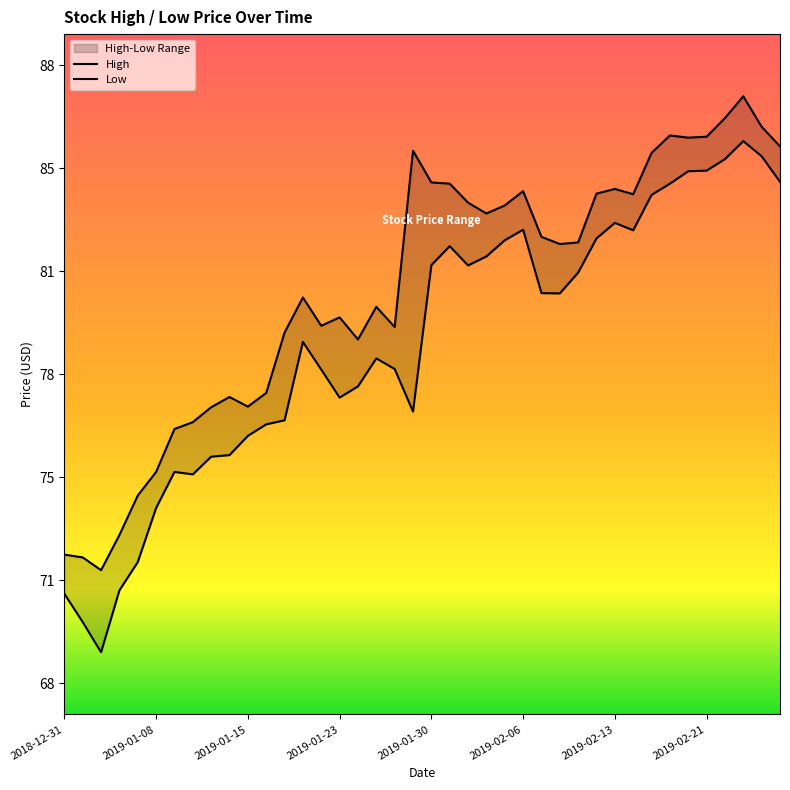

True or false: Low and High intersect in this chart.

False